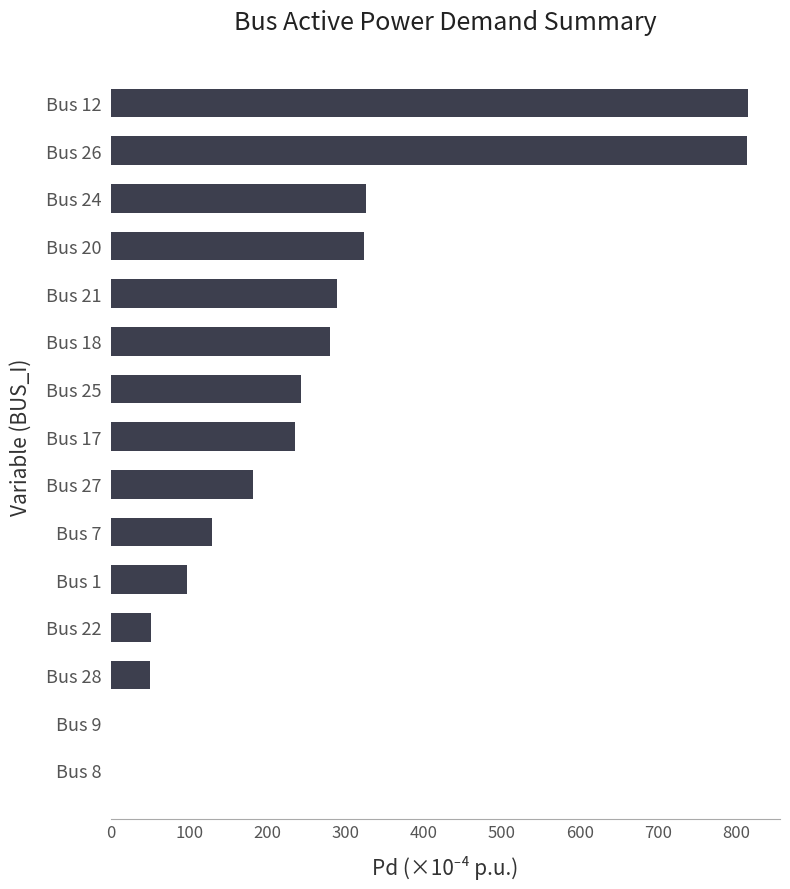

Which has a higher value, Bus 26 or Bus 22?

Bus 26